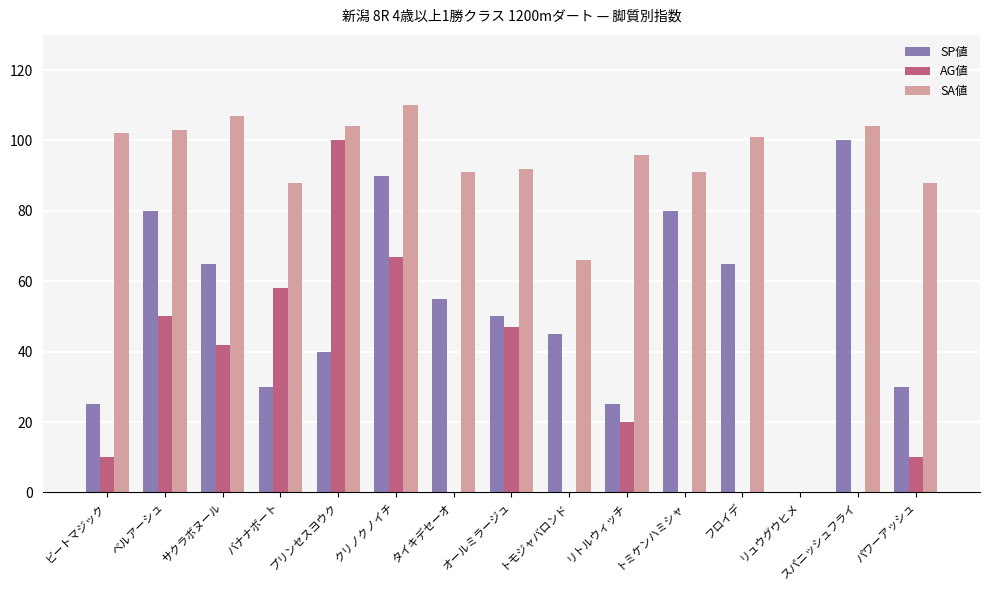

What are all the series names shown in the legend?

SP値, AG値, SA値